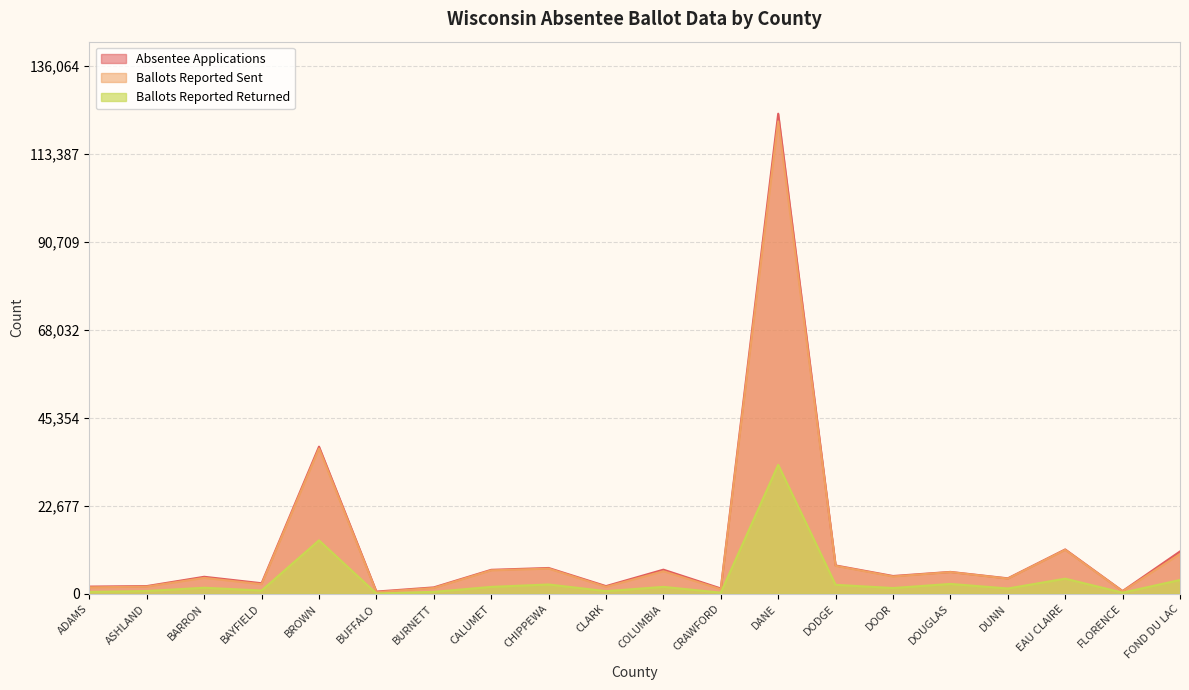

What is the difference between the highest and lowest values at ADAMS?

1370